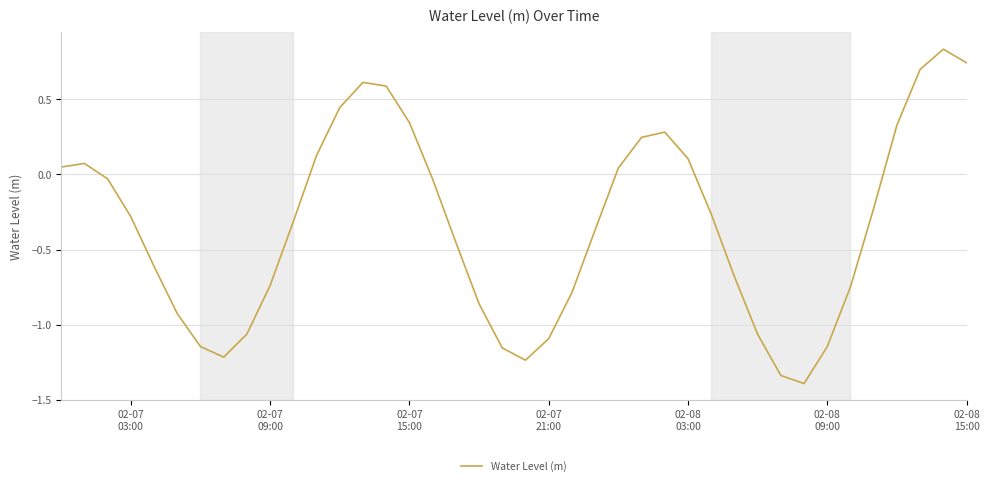

What is the minimum value shown in the chart?

-1.4